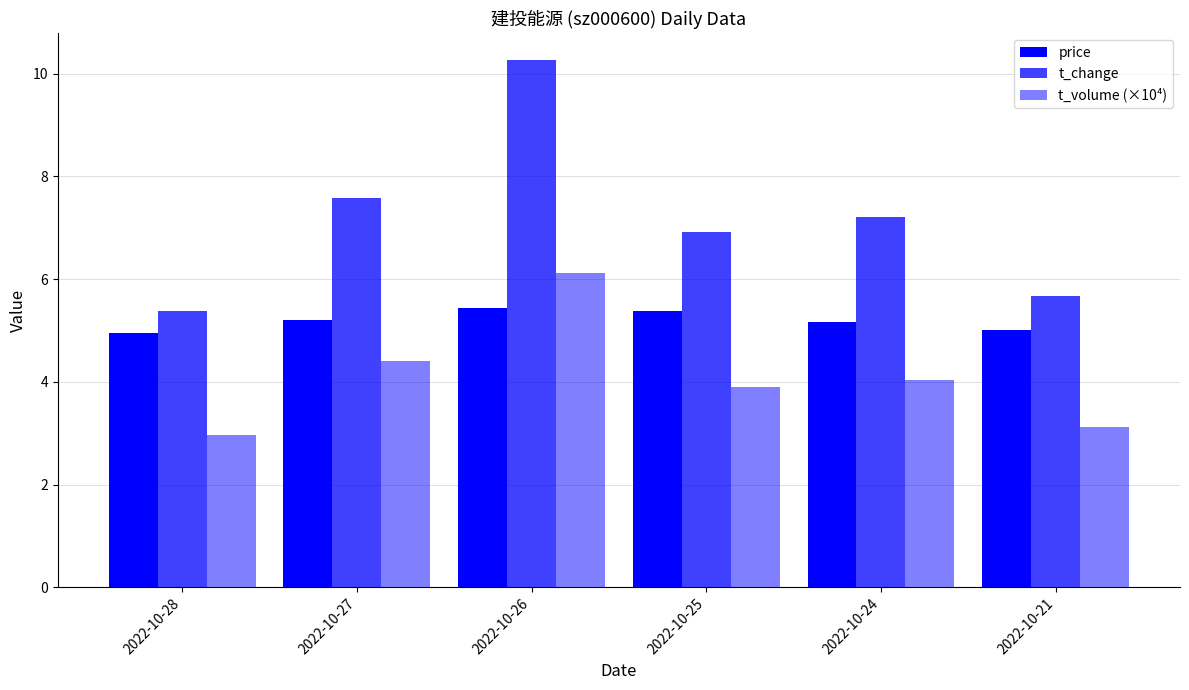

Where is t_change nearest to the value 7?

2022-10-25